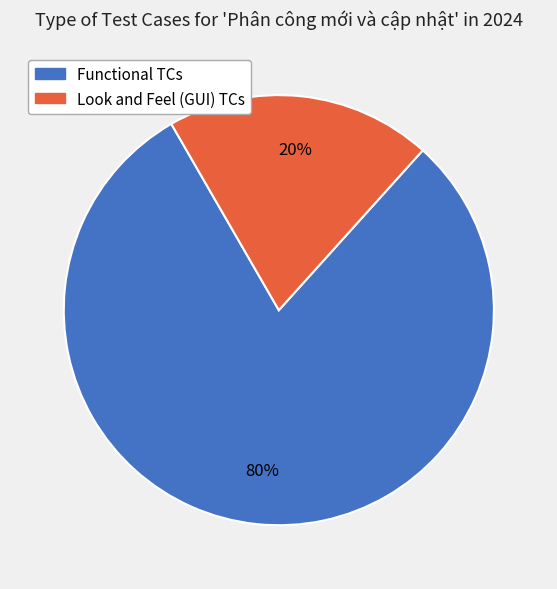

Is the sum of Functional TCs and Look and Feel (GUI) TCs greater than half?

Yes